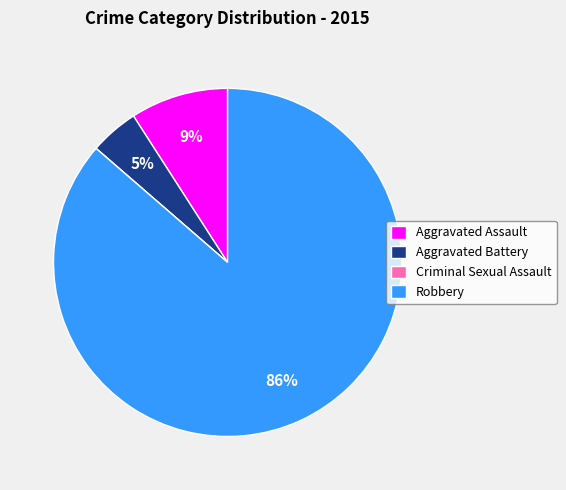

Between Aggravated Battery and Aggravated Assault, which is larger?

Aggravated Assault